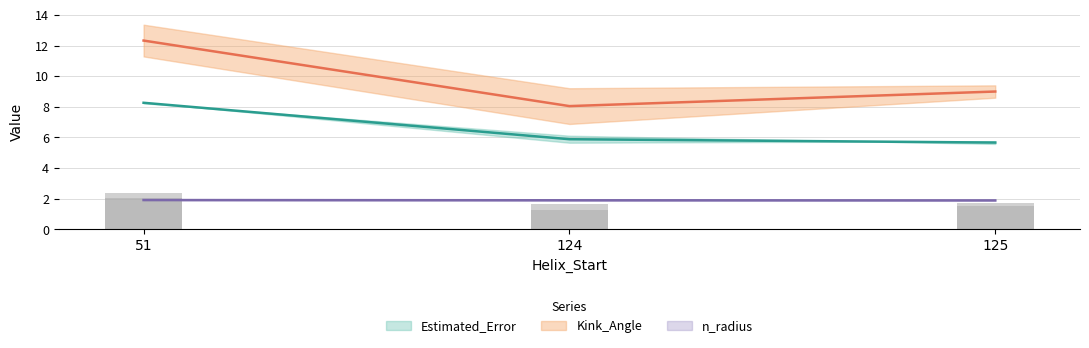

At which label is Estimated_Error closest to 6?

124